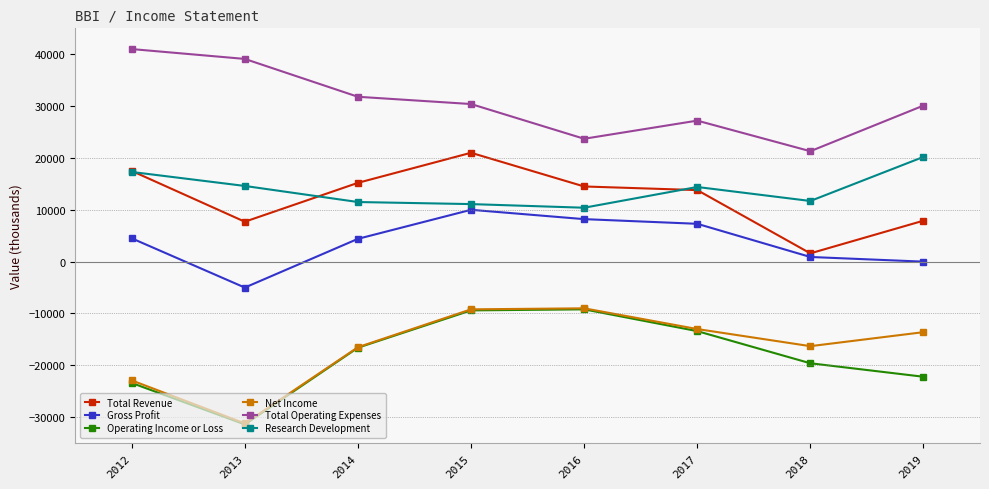

At which label does Total Revenue first exceed 14500?

2012